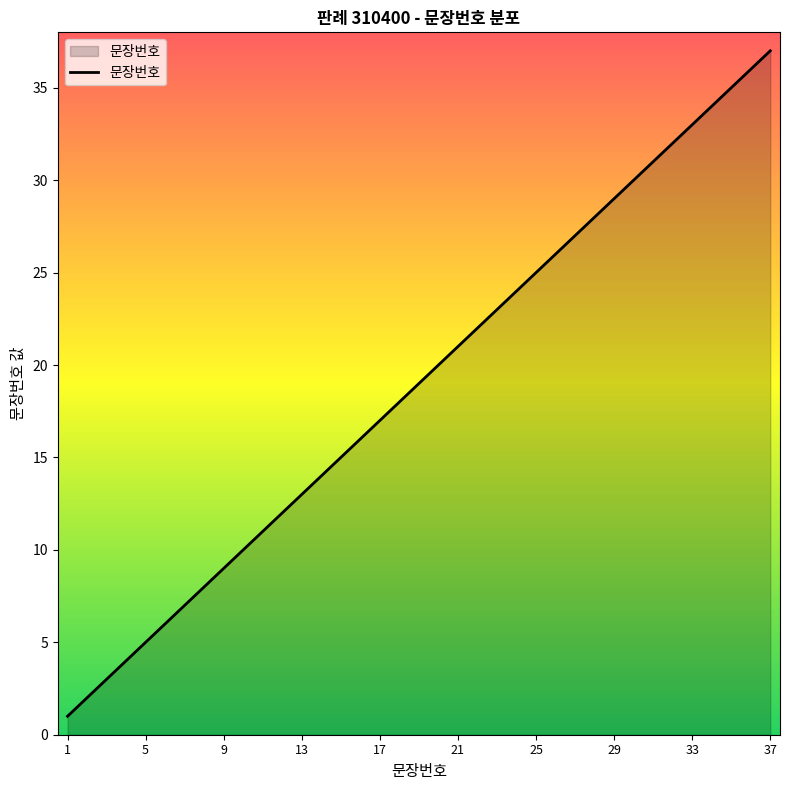

What is the maximum value shown in the chart?

37